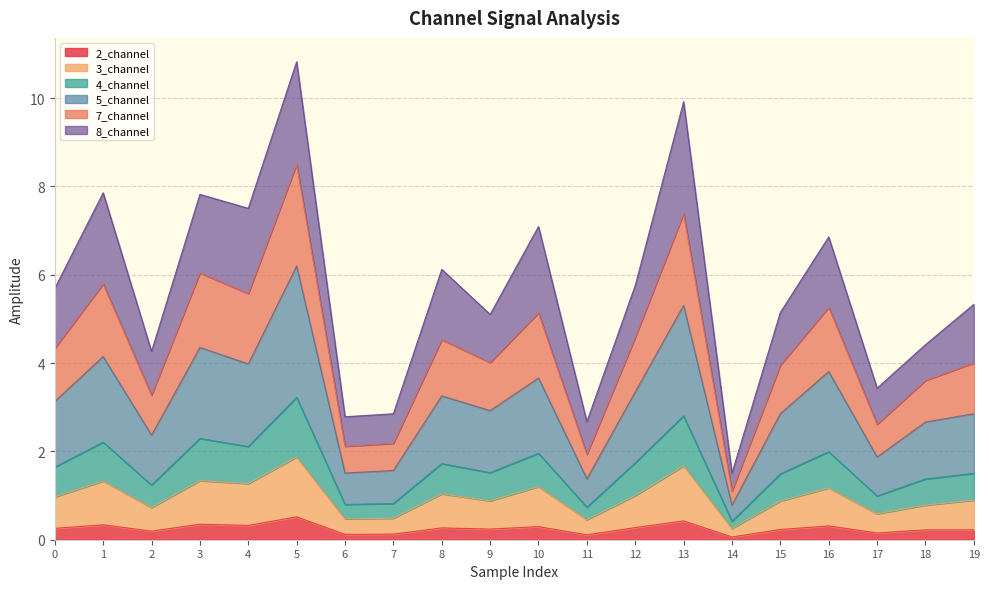

At which category is the sum across all series the highest?

5